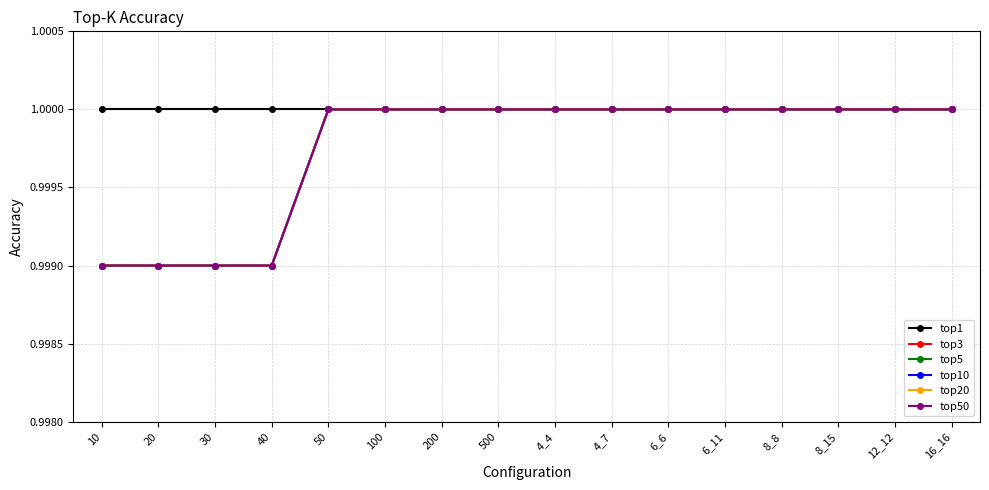

What are all the series names shown in the legend?

top1, top3, top5, top10, top20, top50